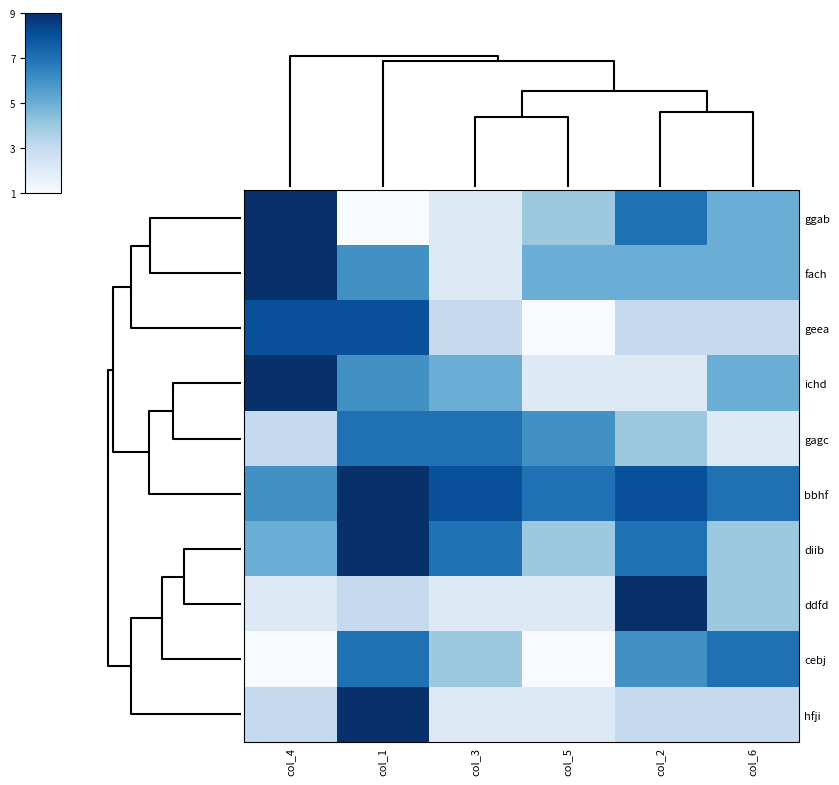

Reading left to right, extract all data points from this chart.

ggab: col_4=9	col_1=1	col_3=2	col_5=4	col_2=7	col_6=5
fach: col_4=9	col_1=6	col_3=2	col_5=5	col_2=5	col_6=5
geea: col_4=8	col_1=8	col_3=3	col_5=1	col_2=3	col_6=3
ichd: col_4=9	col_1=6	col_3=5	col_5=2	col_2=2	col_6=5
gagc: col_4=3	col_1=7	col_3=7	col_5=6	col_2=4	col_6=2
bbhf: col_4=6	col_1=9	col_3=8	col_5=7	col_2=8	col_6=7
diib: col_4=5	col_1=9	col_3=7	col_5=4	col_2=7	col_6=4
ddfd: col_4=2	col_1=3	col_3=2	col_5=2	col_2=9	col_6=4
cebj: col_4=1	col_1=7	col_3=4	col_5=1	col_2=6	col_6=7
hfji: col_4=3	col_1=9	col_3=2	col_5=2	col_2=3	col_6=3